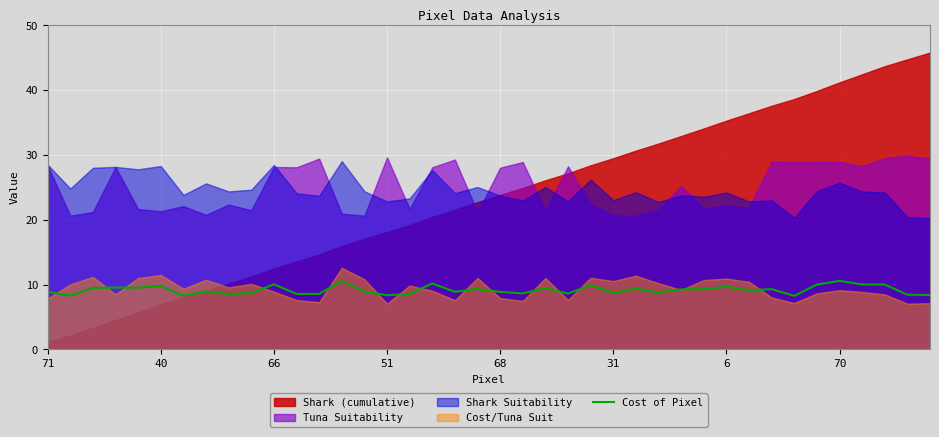

What is the minimum value for Cost of Pixel?

8.3